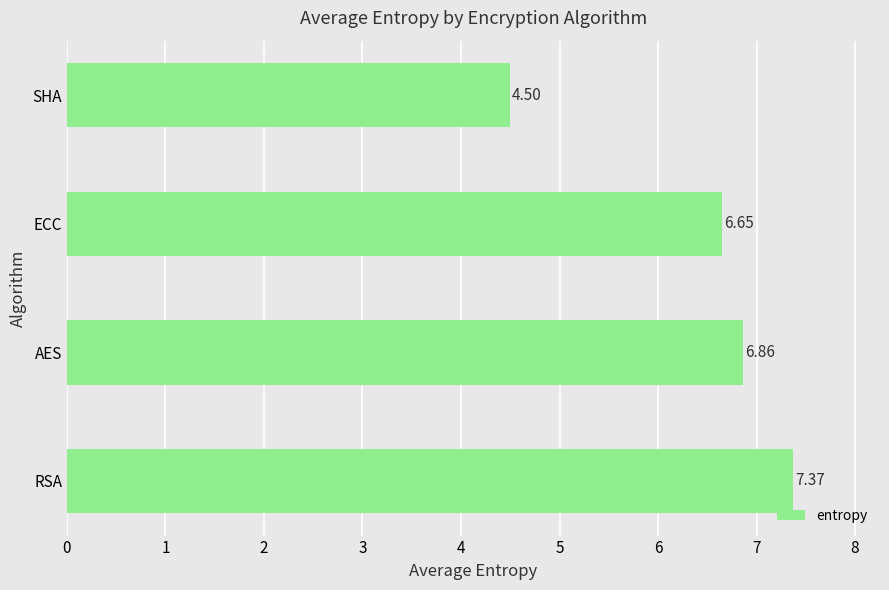

The value at RSA is 3.5. True or false?

False